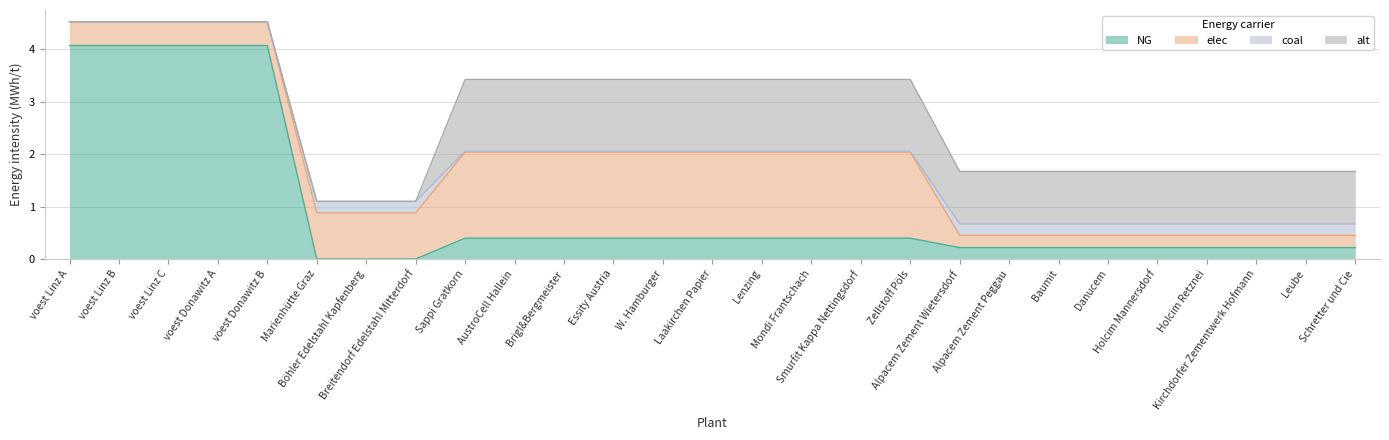

Which series has the widest spread of values?

NG